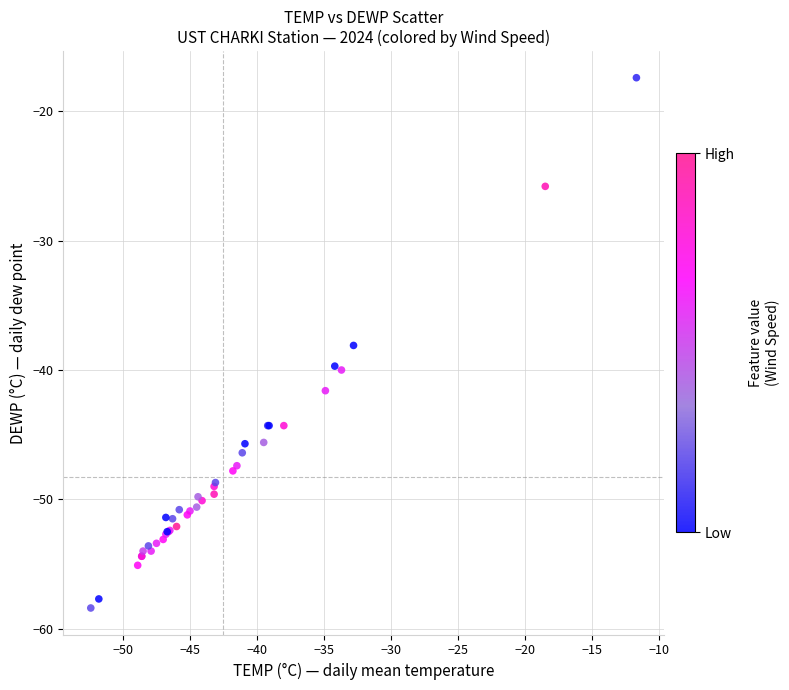

What Y value in the scatter plot is closest to -37?

-38.1